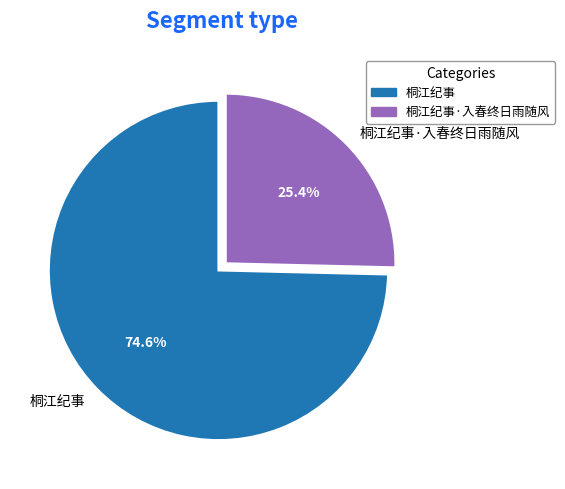

How many segments does this pie chart have?

2